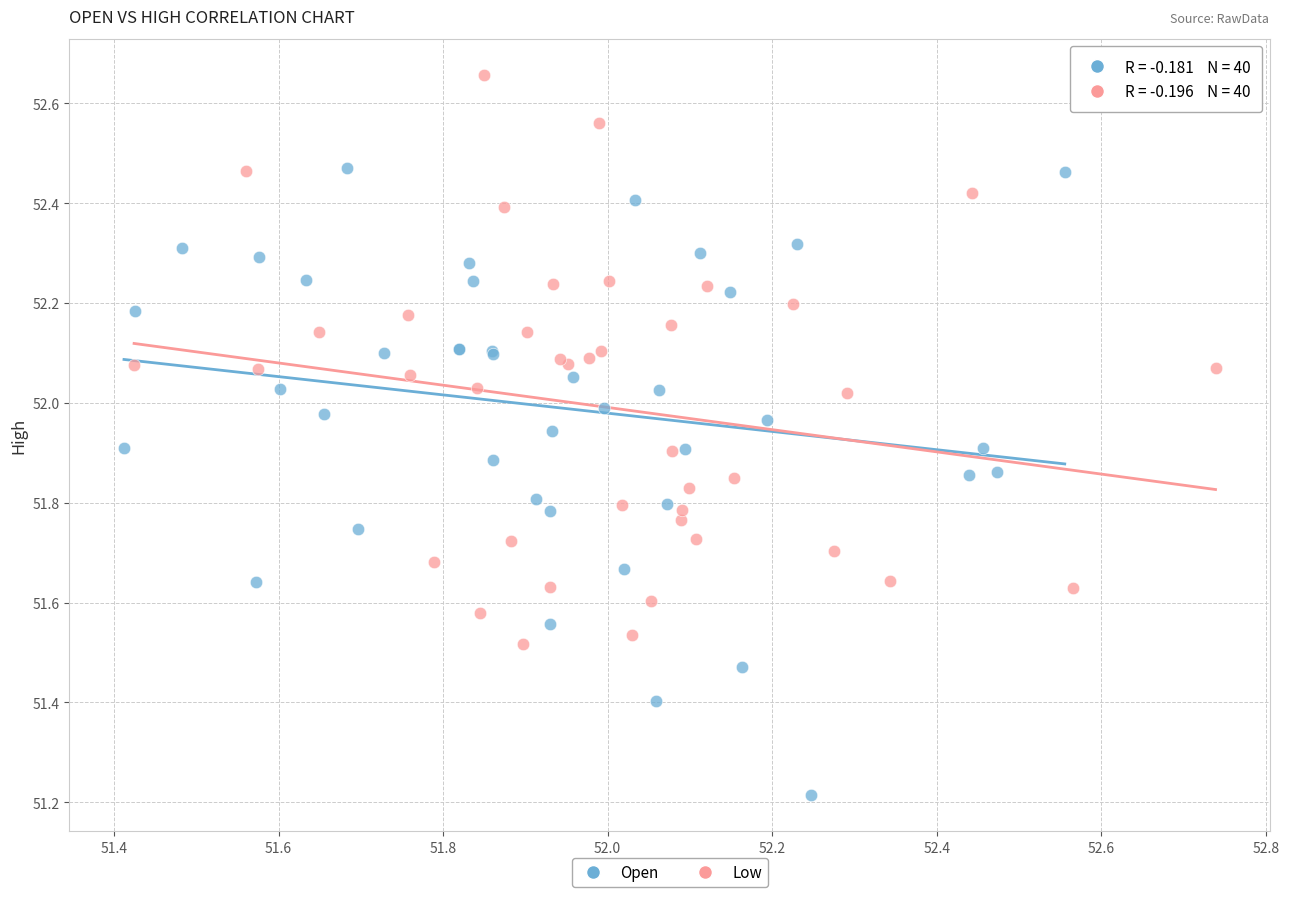

Which series has the largest Y range (max minus min)?

Open